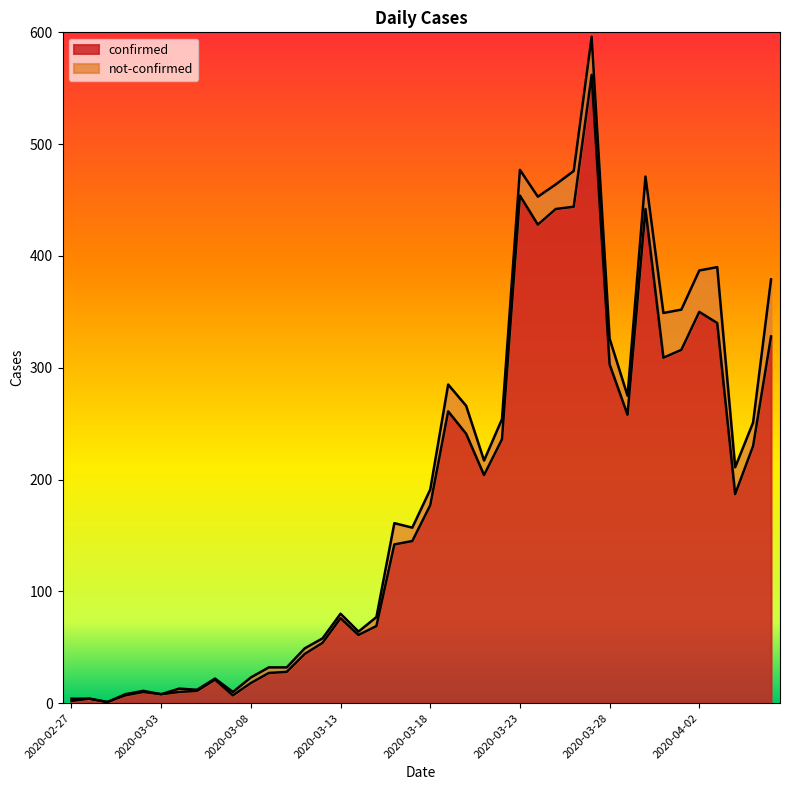

Rank the categories by value from highest to lowest.

2020-03-27, 2020-03-23, 2020-03-26, 2020-03-25, 2020-03-30, 2020-03-24, 2020-04-02, 2020-04-03, 2020-04-06, 2020-04-01, 2020-03-31, 2020-03-28, 2020-03-19, 2020-03-29, 2020-03-20, 2020-03-22, 2020-04-05, 2020-03-21, 2020-04-04, 2020-03-18, 2020-03-17, 2020-03-16, 2020-03-13, 2020-03-15, 2020-03-14, 2020-03-12, 2020-03-11, 2020-03-10, 2020-03-09, 2020-03-06, 2020-03-08, 2020-03-05, 2020-03-02, 2020-03-04, 2020-03-03, 2020-03-01, 2020-03-07, 2020-02-28, 2020-02-27, 2020-02-29